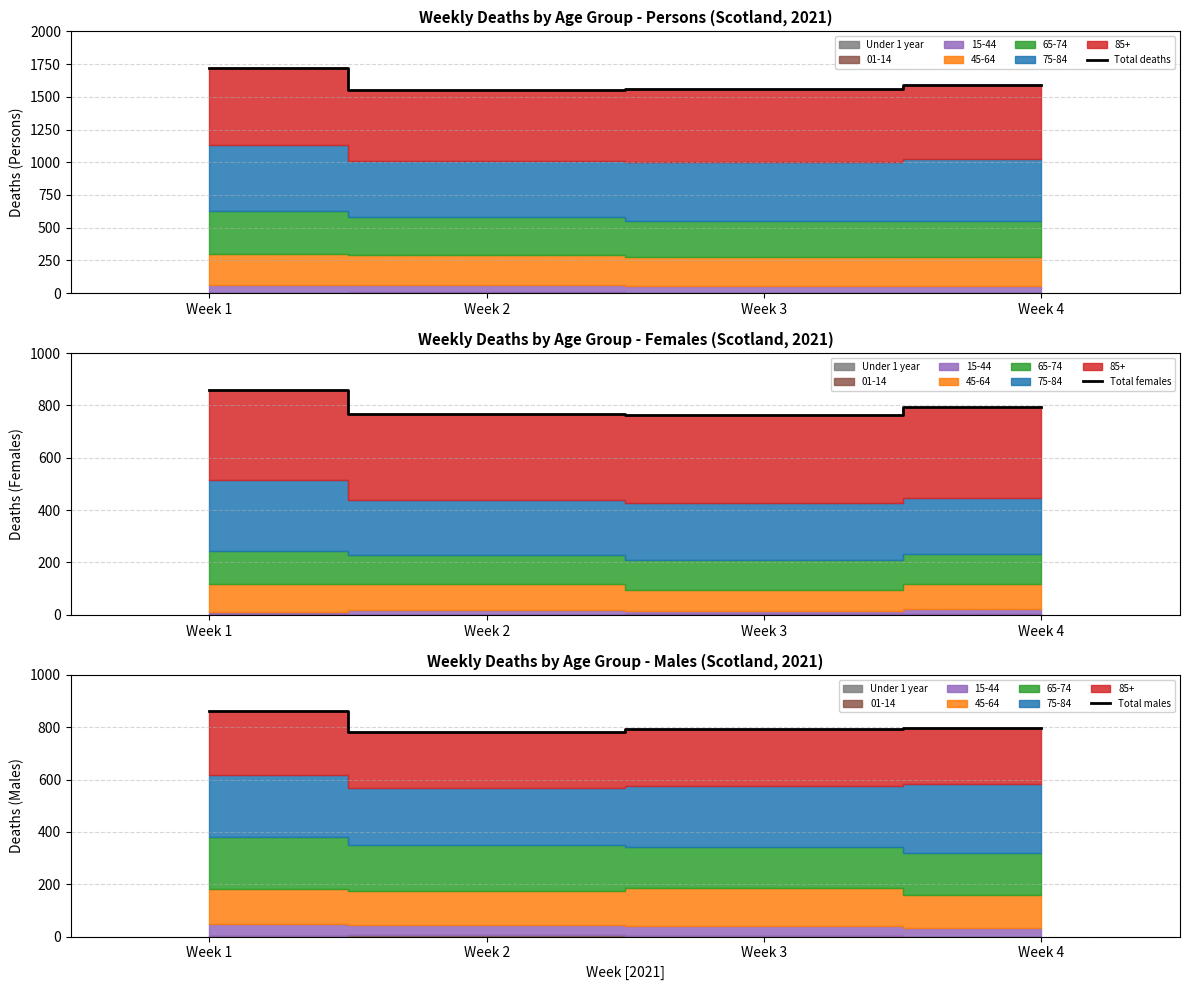

Reading left to right, extract all data points from this chart.

Total deaths: Week 1=1720	Week 2=1550	Week 3=1559	Week 4=1593
Total females: Week 1=858	Week 2=767	Week 3=765	Week 4=795
Total males: Week 1=862	Week 2=783	Week 3=794	Week 4=798